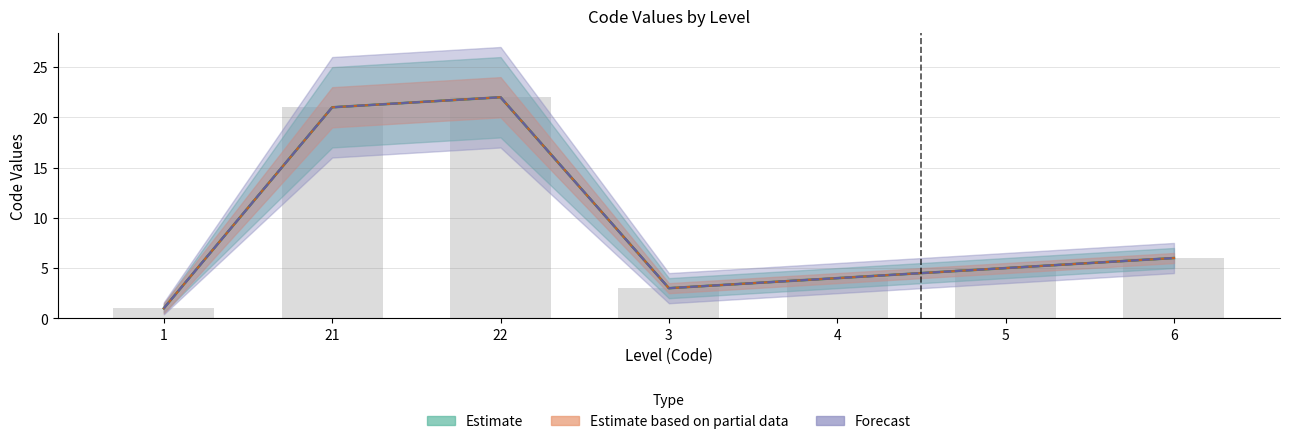

At which category does the chart reach its peak across all series?

22